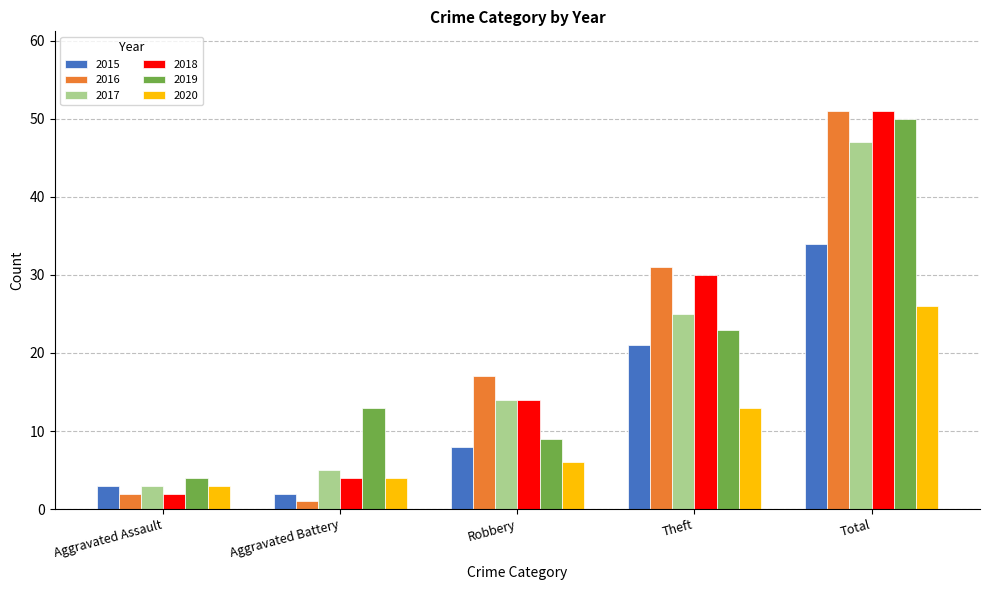

How many series are shown in this chart?

6